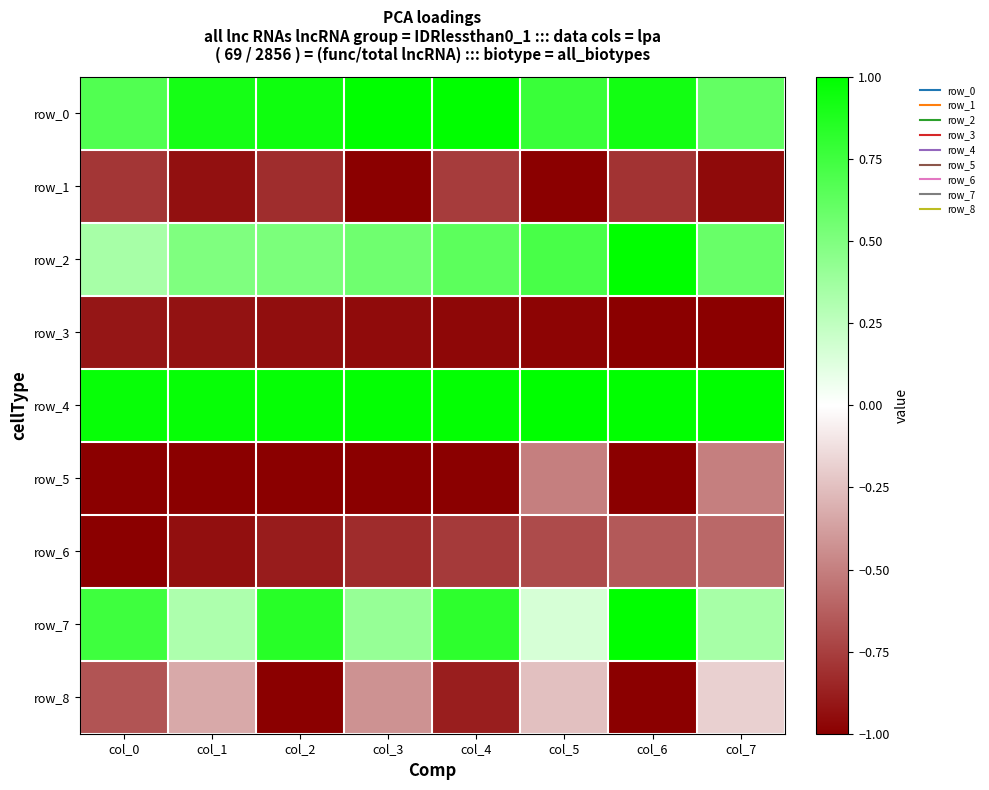

Which series has the largest range (max minus min)?

row_7